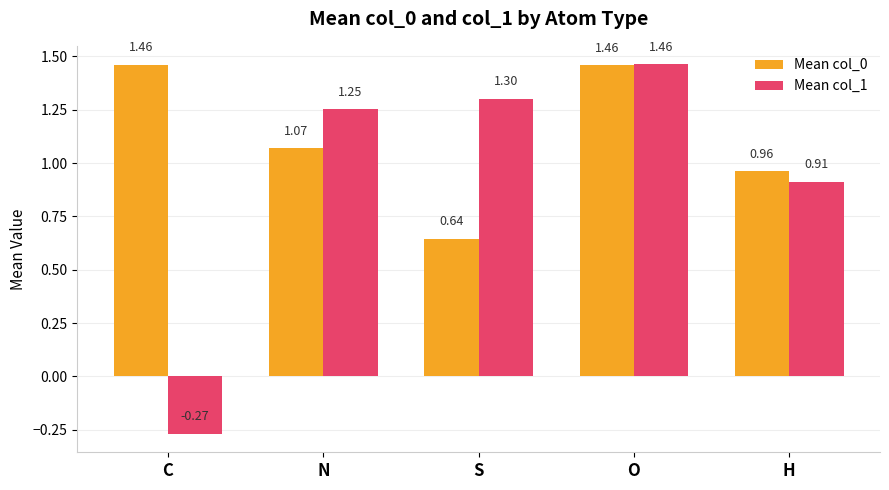

List the labels in order of Mean col_1 value, smallest first.

C, H, N, S, O